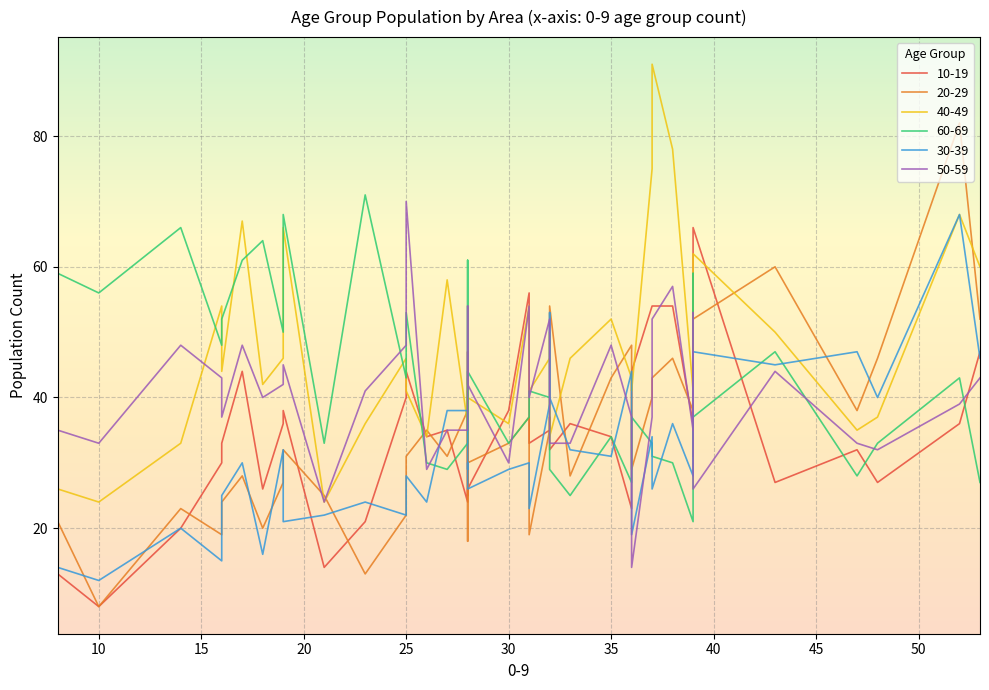

Rank the series by their maximum value, from highest to lowest.

40-49, 20-29, 60-69, 50-59, 30-39, 10-19